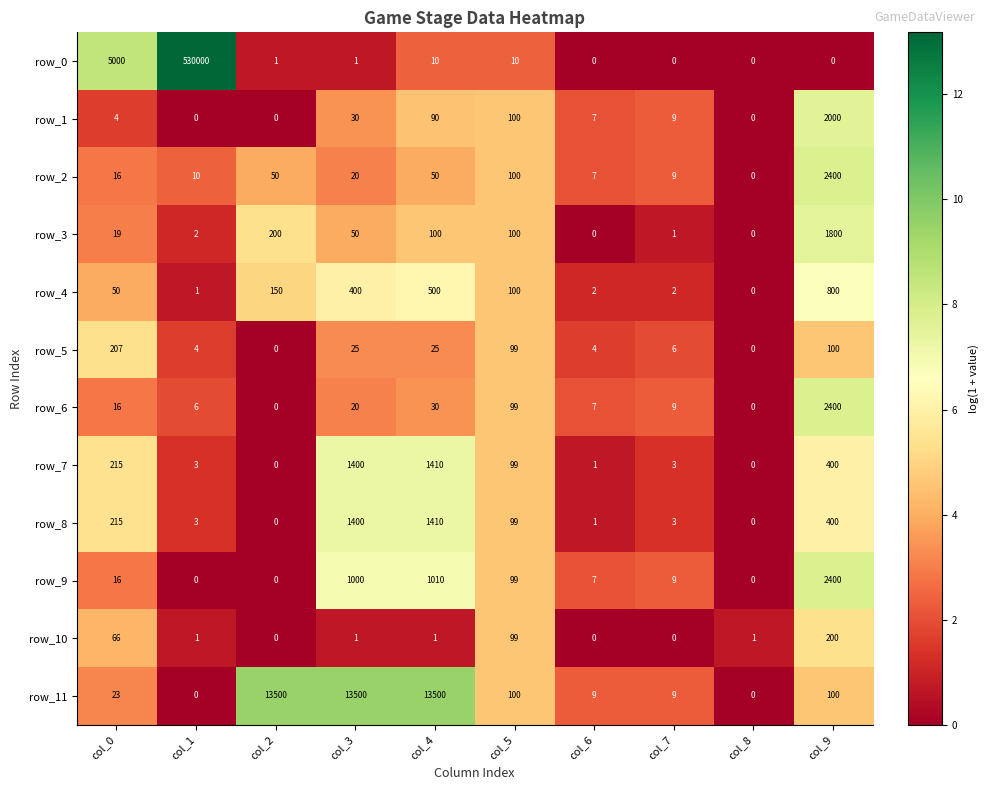

At which label does row_4 reach its minimum?

col_8